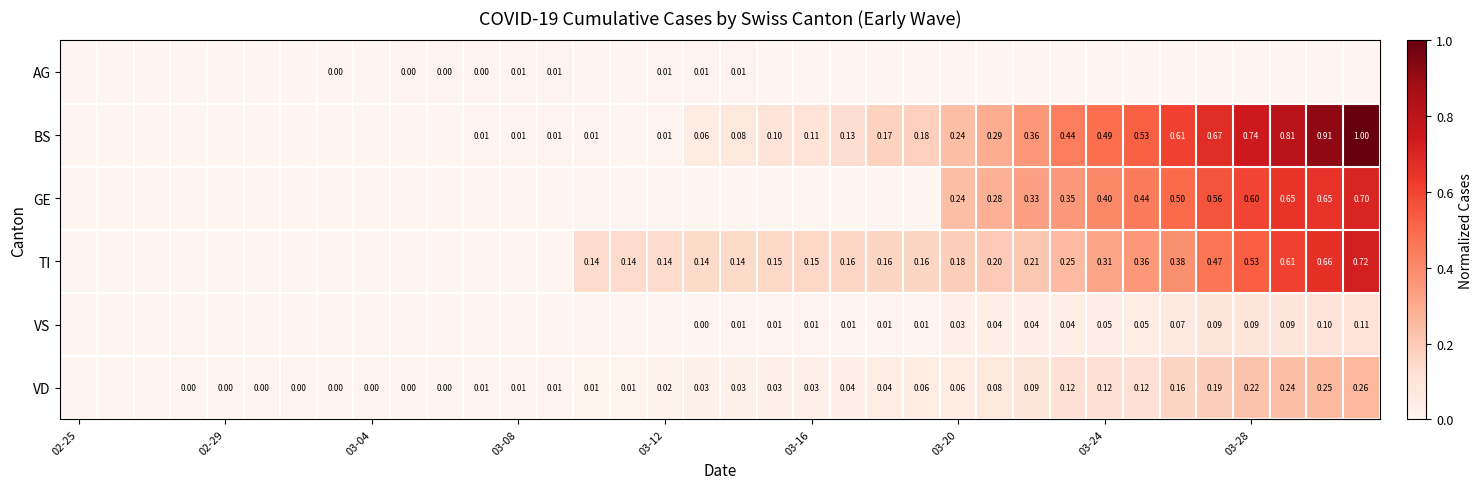

What is the difference between the maximum and second lowest values in the GE series?

0.7